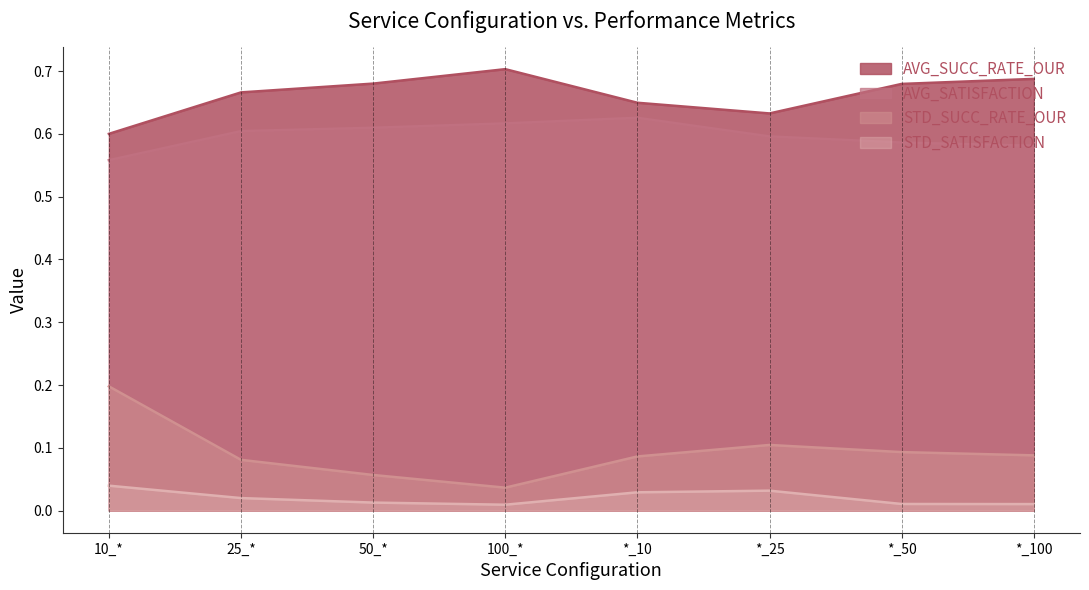

How many lines are shown in the chart?

4